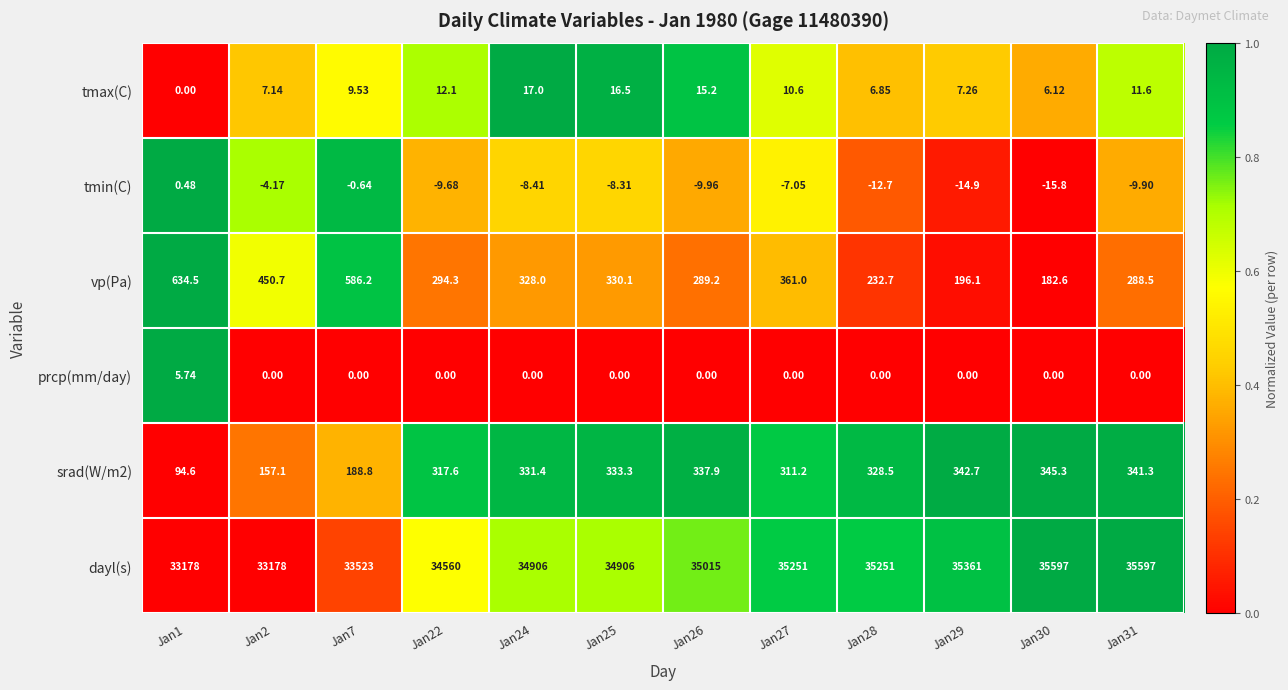

Is the value of tmin(C) at Jan28 greater than the value of vp(Pa) at Jan1?

No